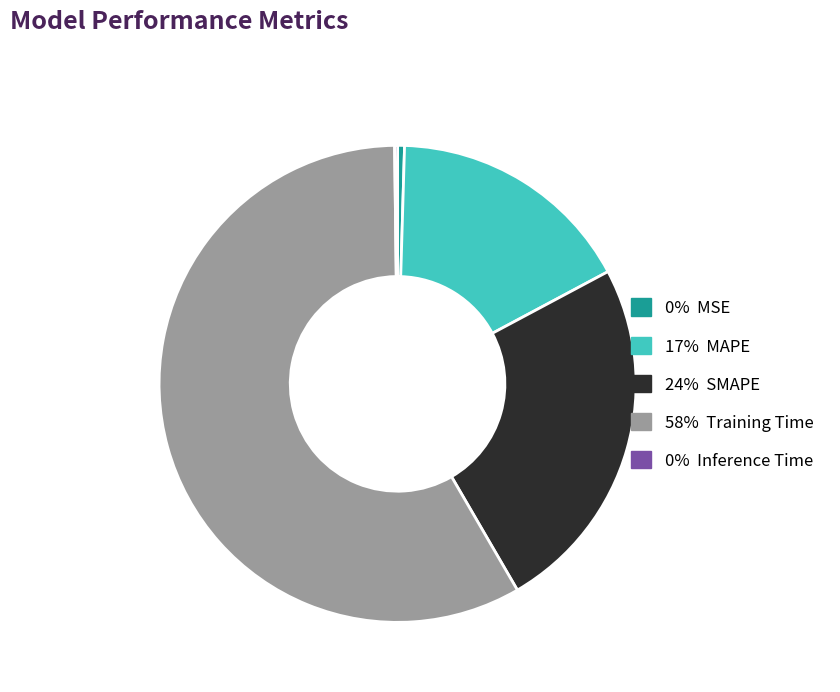

Is there any slice that represents more than half of the pie?

Yes